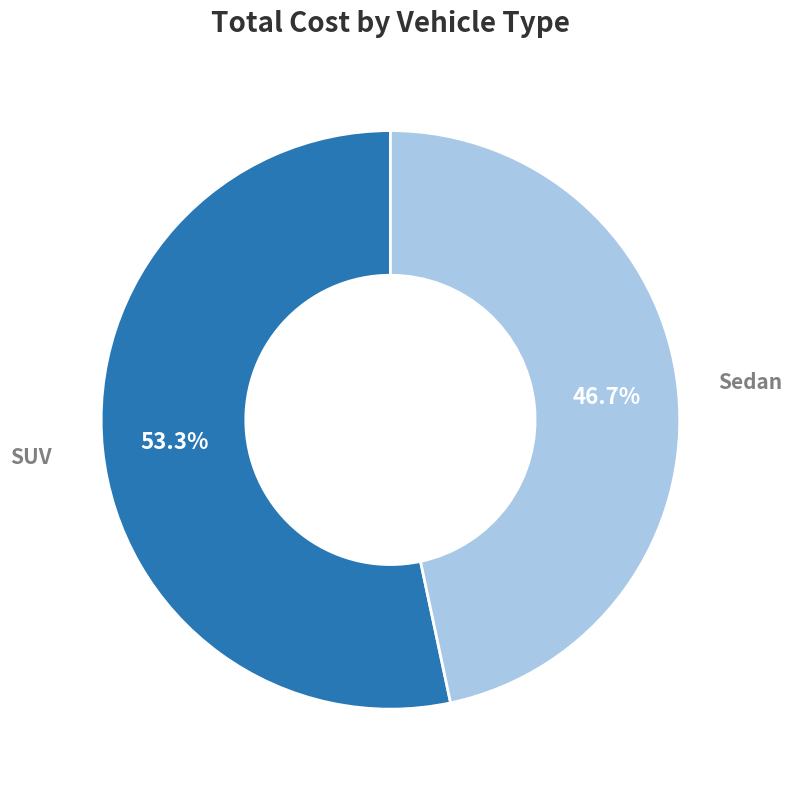

Does any single category account for the majority?

Yes